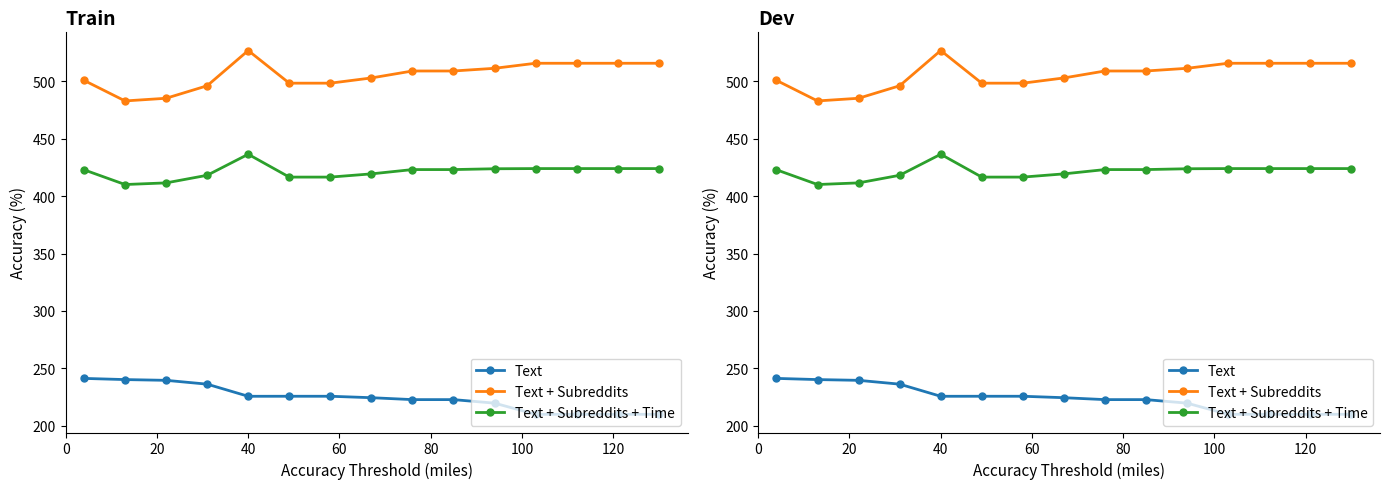

What is the value of the Text + Subreddits + Time point at the 13th from the left?

423.9